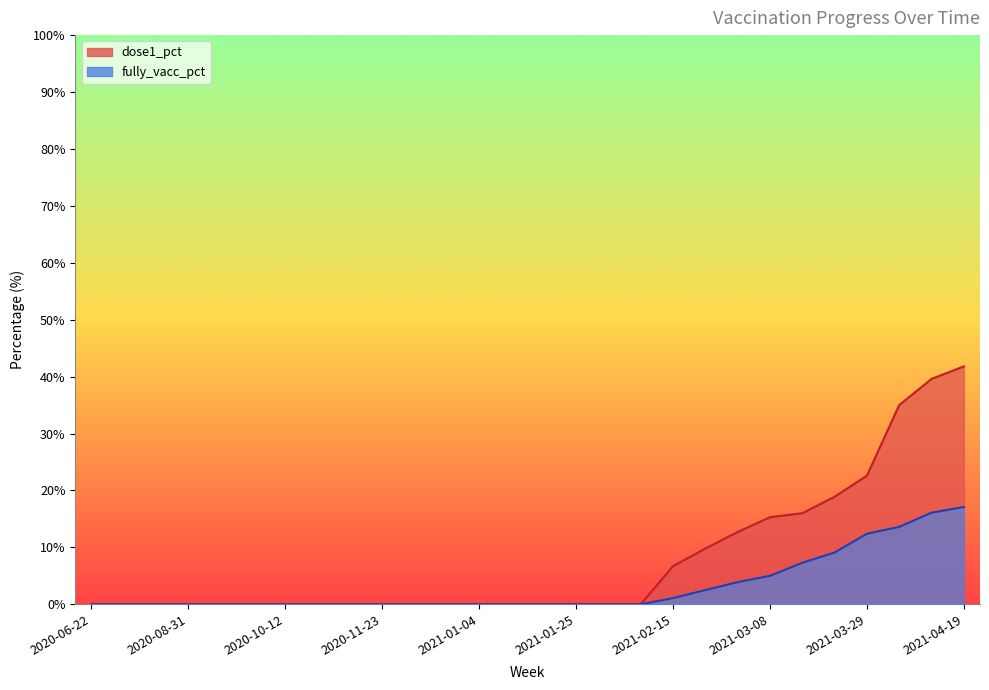

What is the sum of all fully_vacc_pct values?

88.1